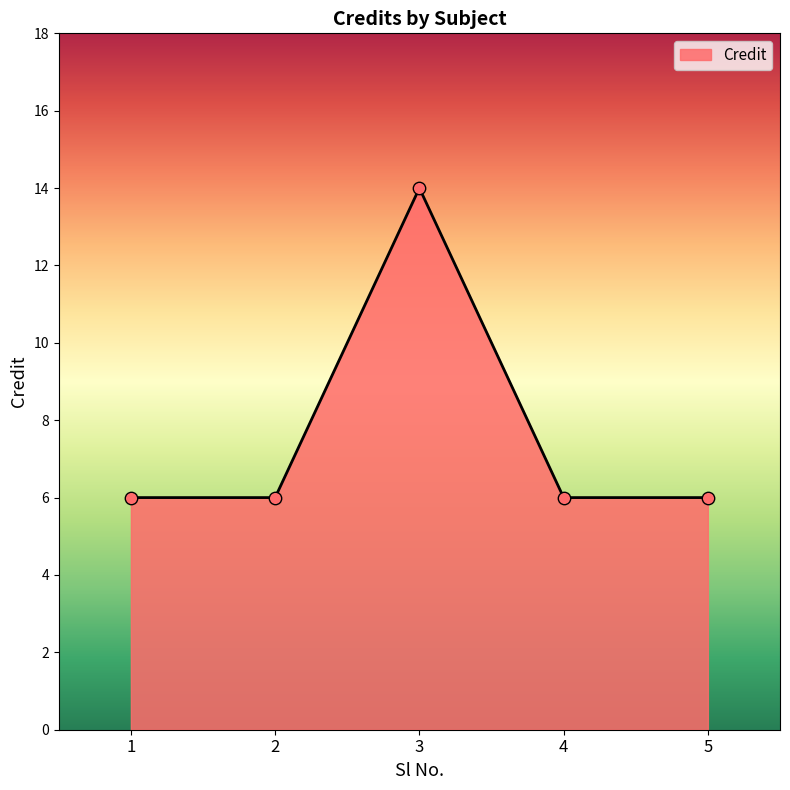

What is the change in value from 1 to 3?

+8